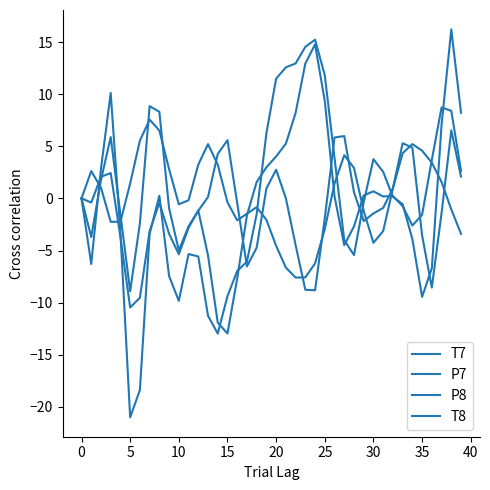

How many lines are shown in the chart?

4